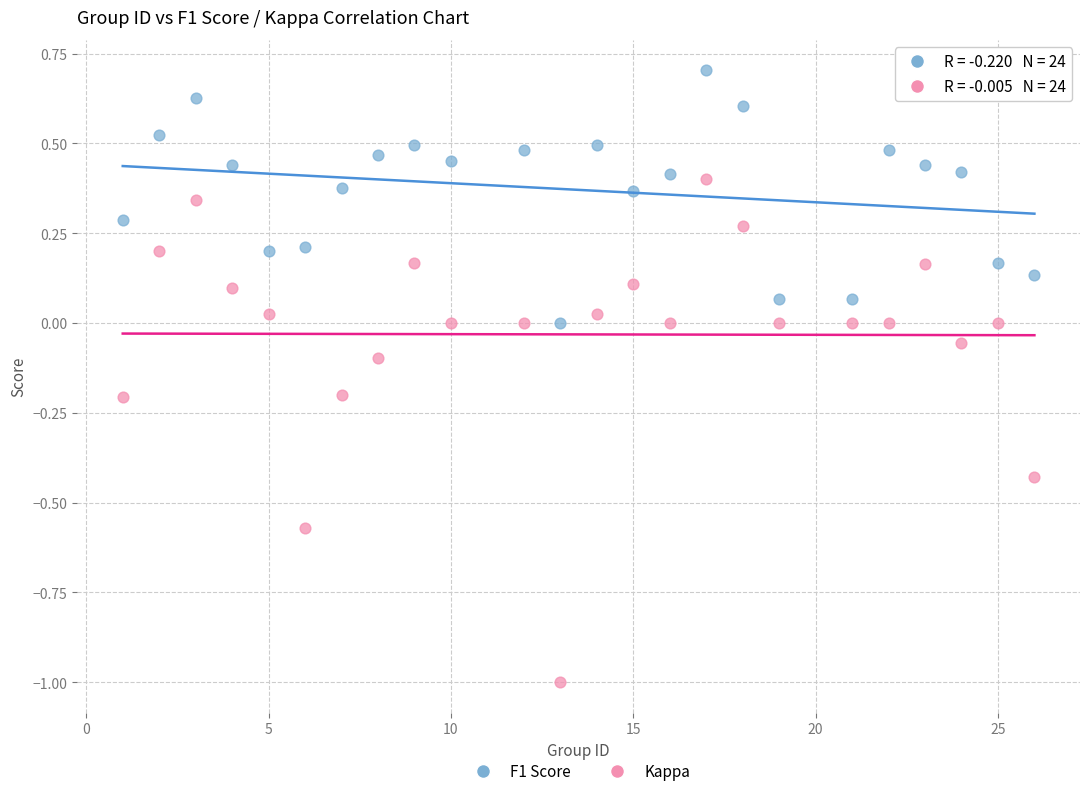

What is the X range (max minus min) for the scatter plot?

25.0